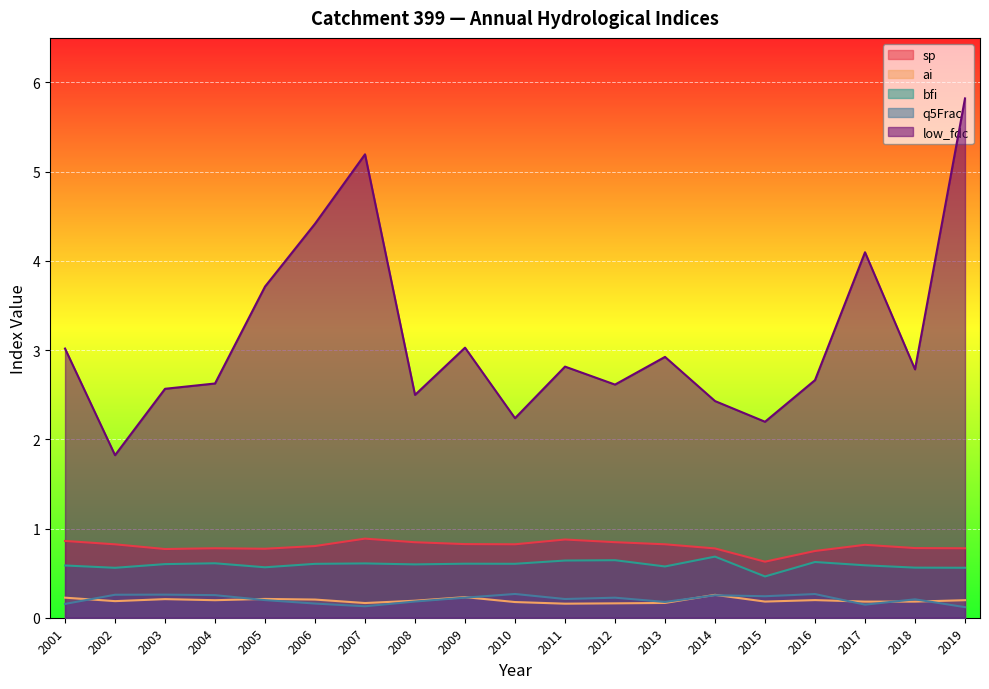

What is the total value across all series at 2019?

7.5